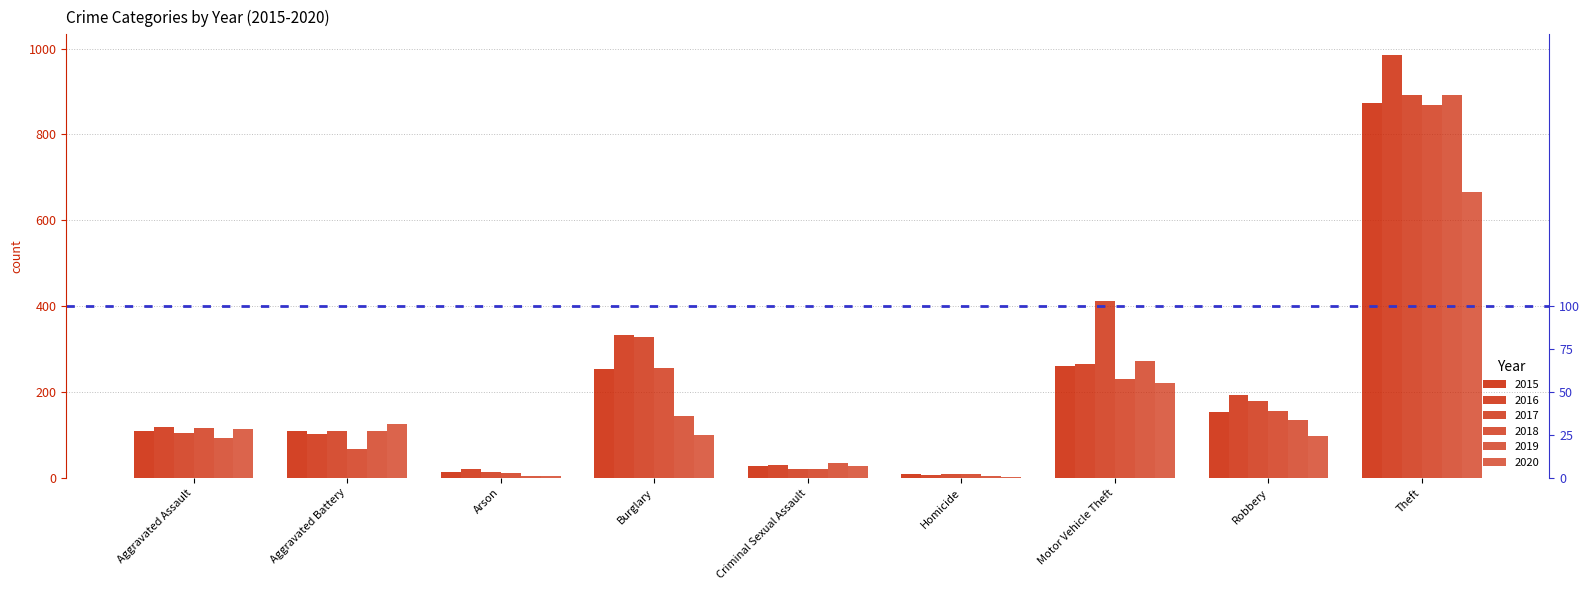

The 2017 series shows 550 at Motor Vehicle Theft. True or false?

False